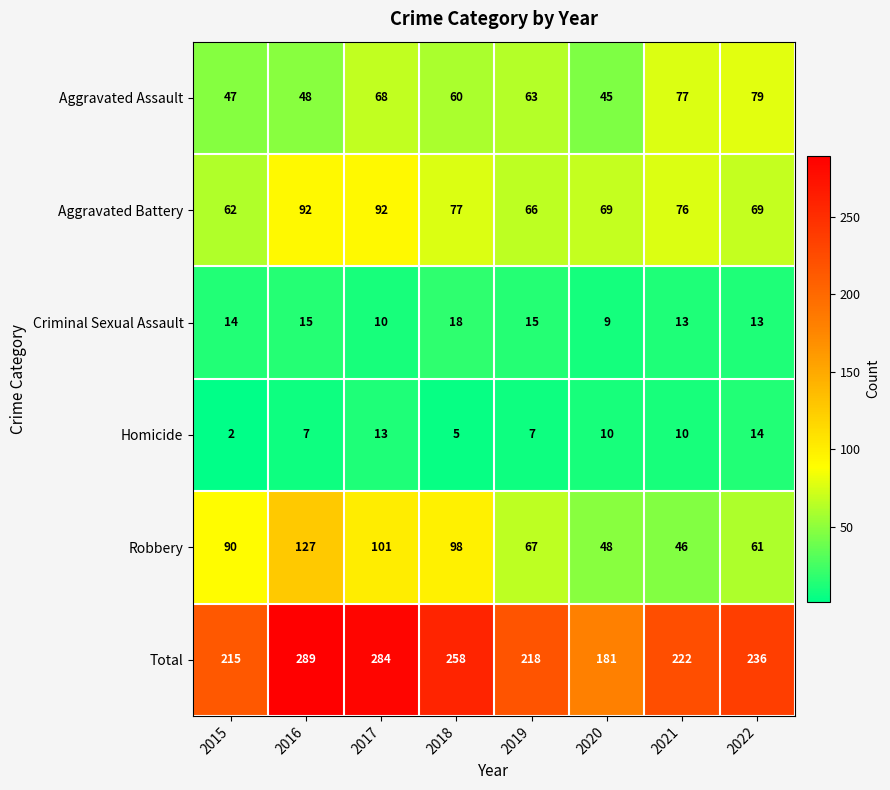

Rank the series at 2015 from lowest to highest value.

Homicide, Criminal Sexual Assault, Aggravated Assault, Aggravated Battery, Robbery, Total